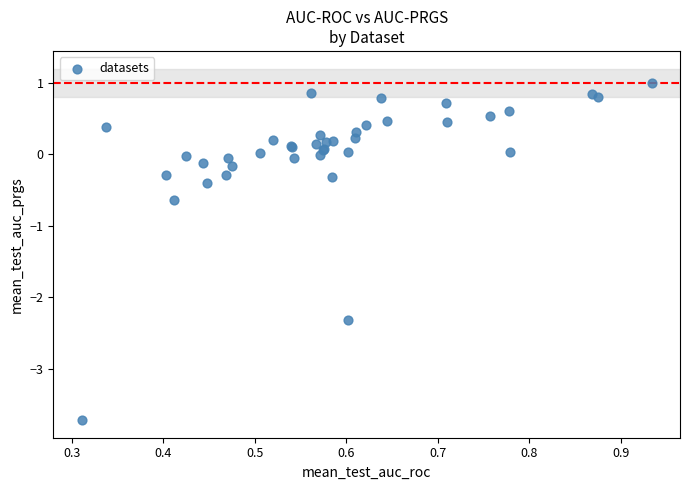

What Y value in the scatter plot is closest to -1?

-0.6